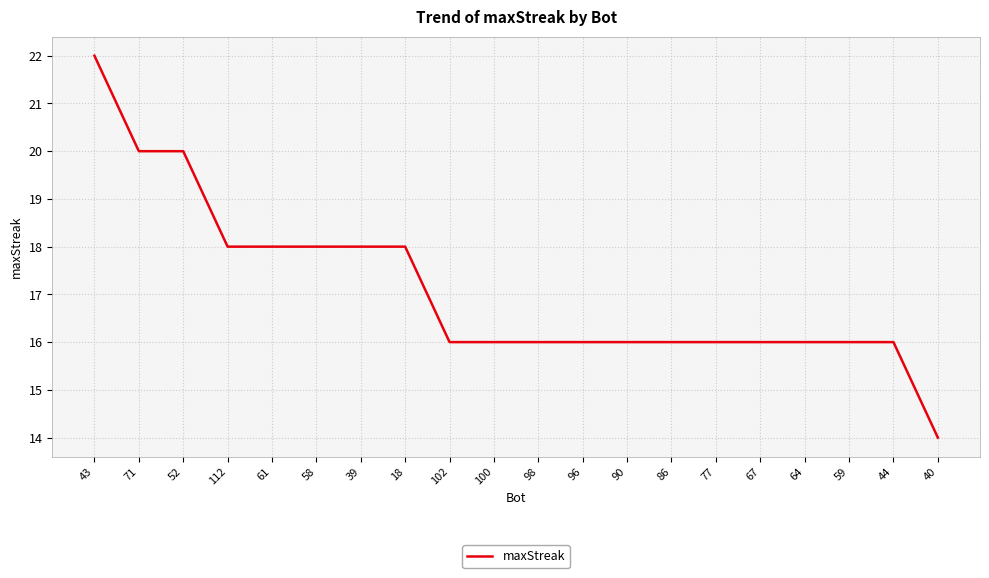

Reading left to right, list all the values displayed in this chart.

22	20	20	18	18	18	18	18	16	16	16	16	16	16	16	16	16	16	16	14